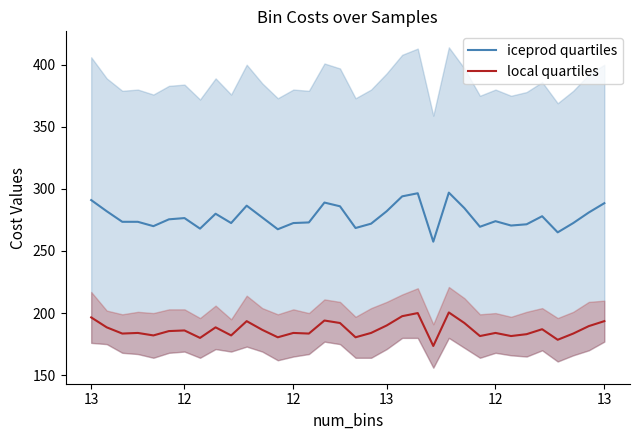

The value of local quartiles at 21 is 264.5. True or false?

False